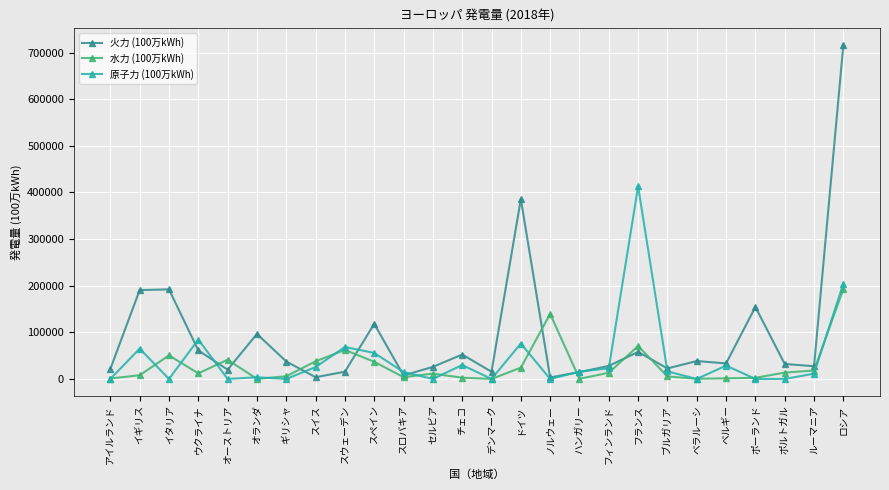

What are all the series names shown in the legend?

火力 (100万kWh), 水力 (100万kWh), 原子力 (100万kWh)